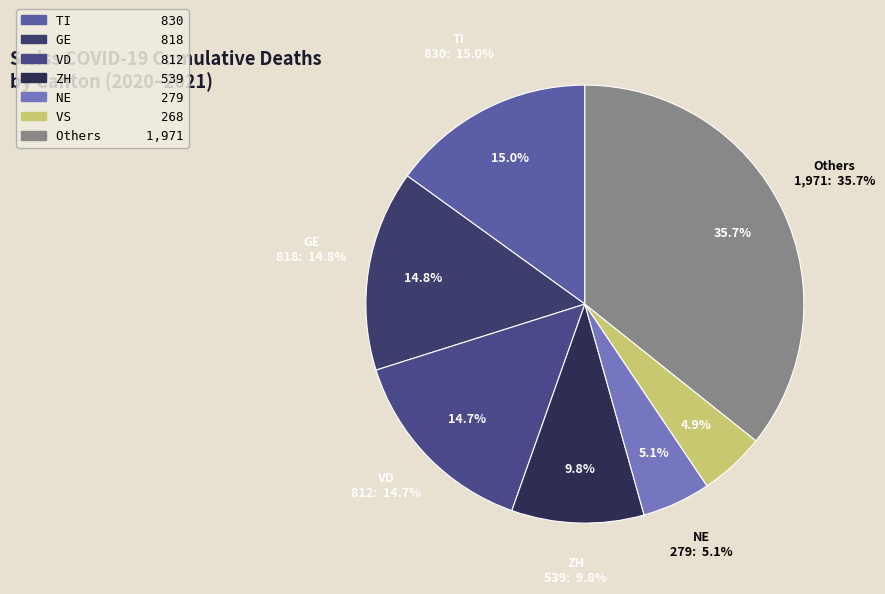

True or false: BL accounts for 15% of the total.

True